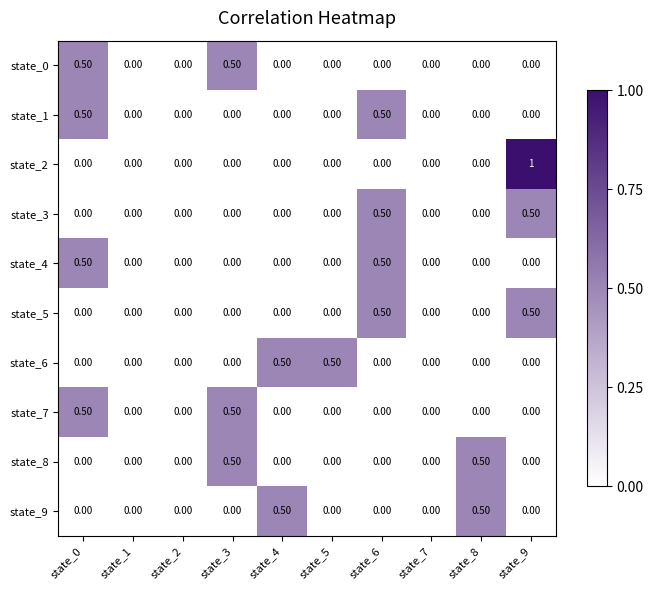

What is the total value across all series at state_3?

1.5